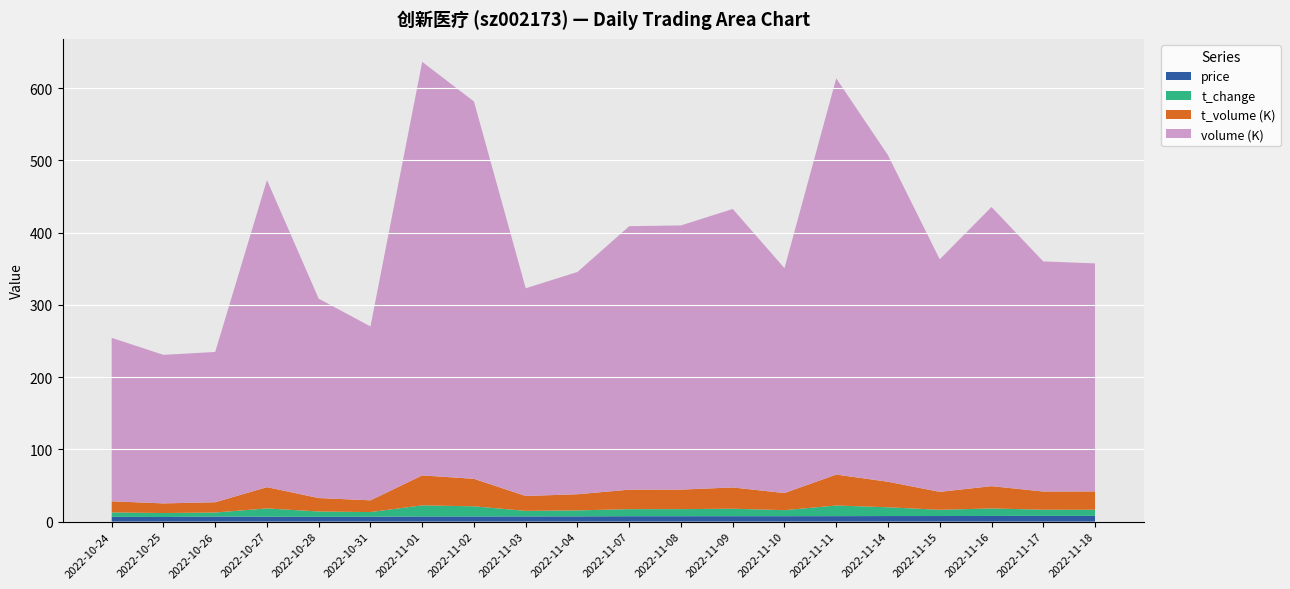

True or false: price has a value of 6.9 at 2022-10-27.

True